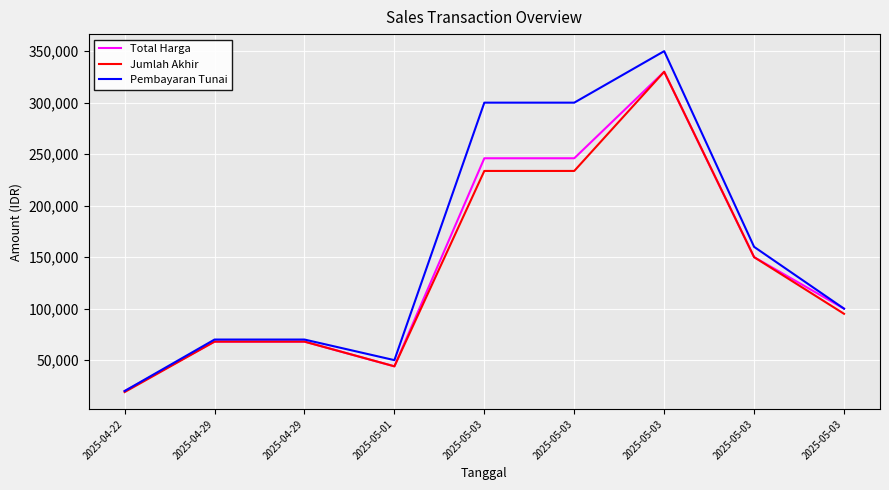

What are all the series names shown in the legend?

Total Harga, Jumlah Akhir, Pembayaran Tunai